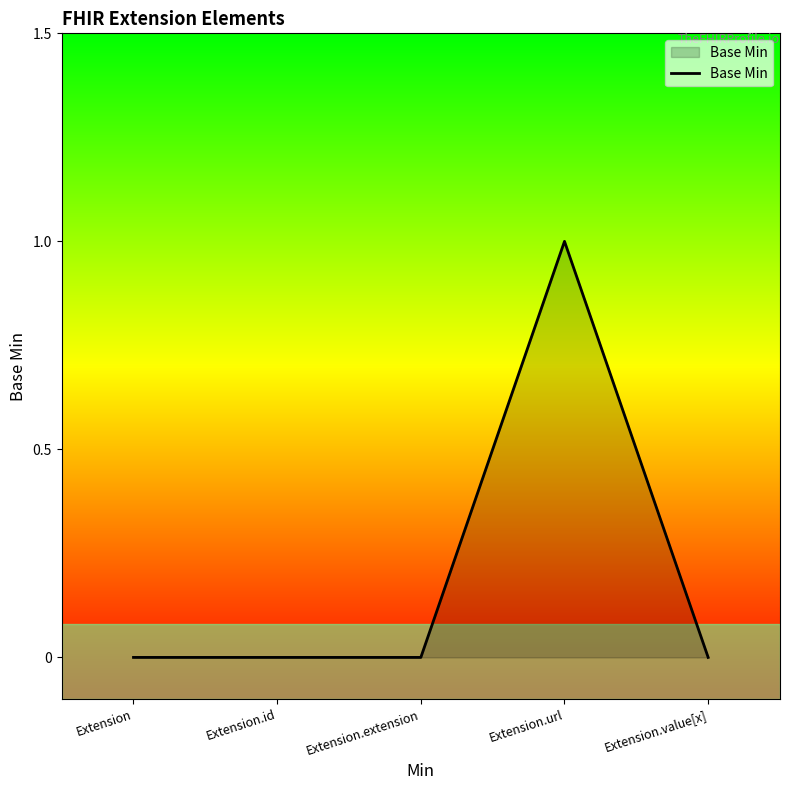

The chart shows a value of 1 at Extension.url. True or false?

True